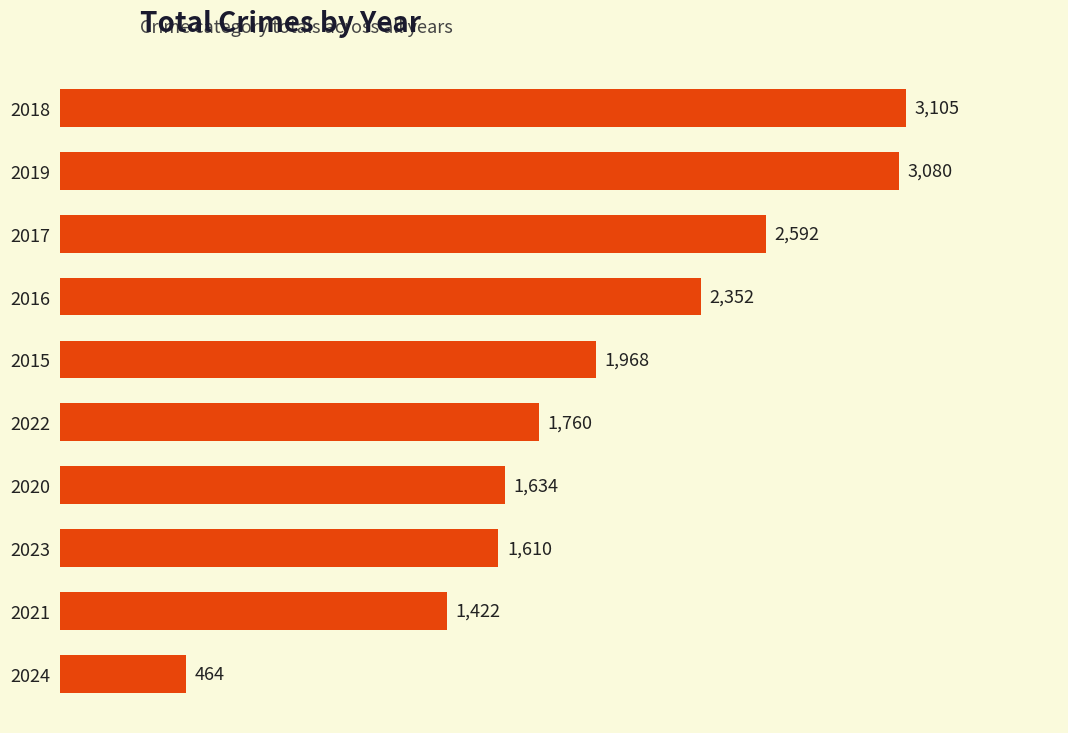

What is the difference between the second highest and second lowest values?

1658